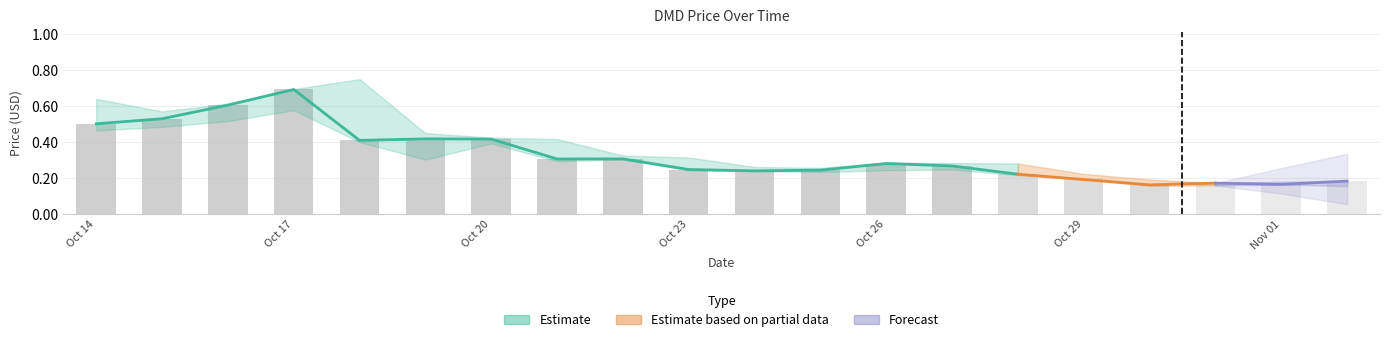

What is the total value across all series at 2021-10-16?

1.7